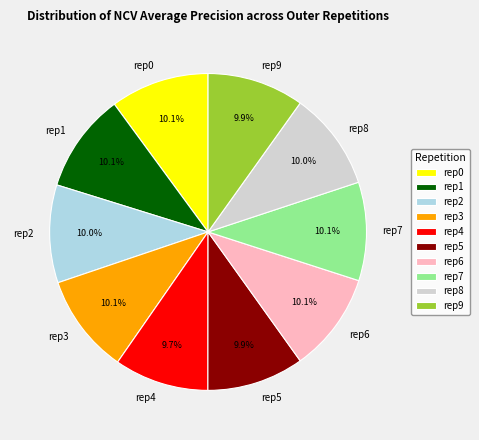

Do rep0 and rep6 together represent more than half of the pie?

No